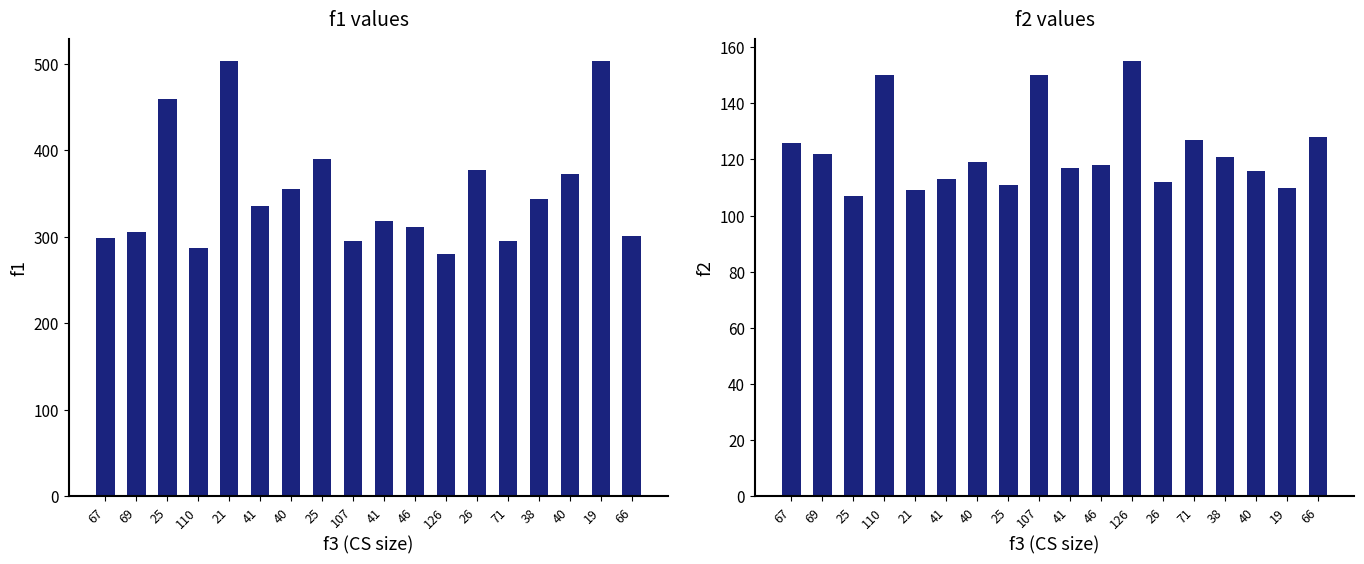

At 40, list the series in order from smallest to largest.

f2, f1